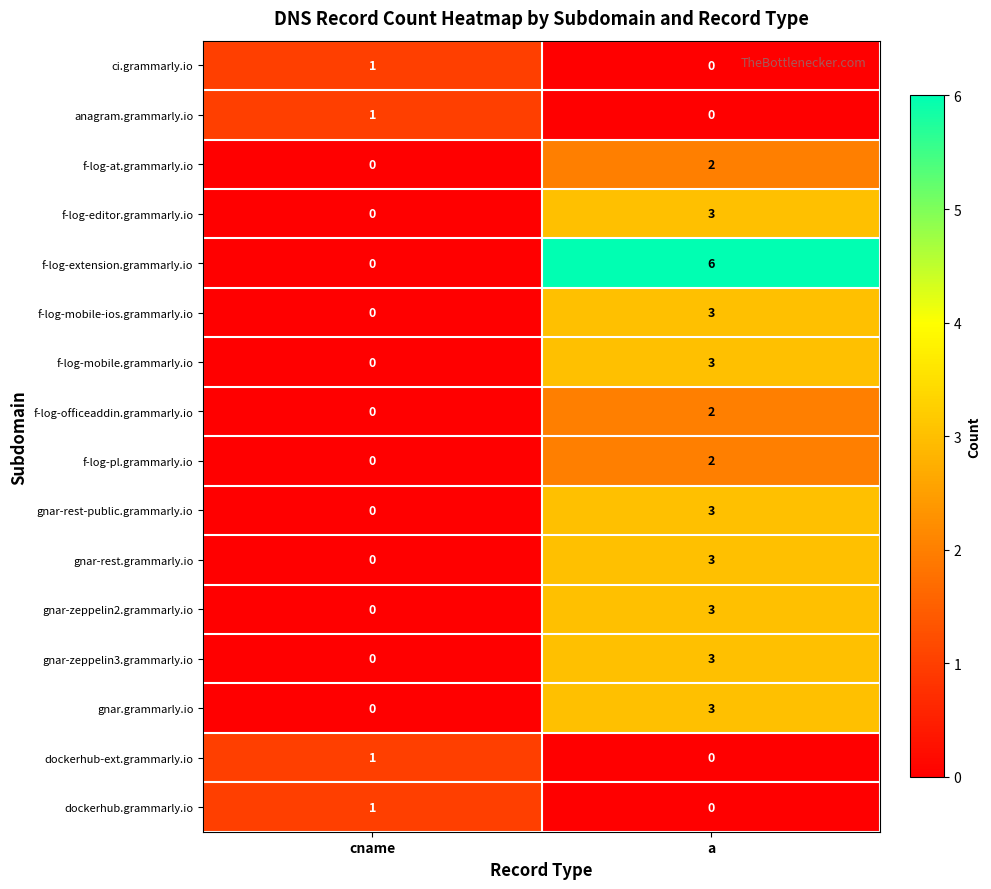

How many values in the dockerhub-ext.grammarly.io series are below 1?

1